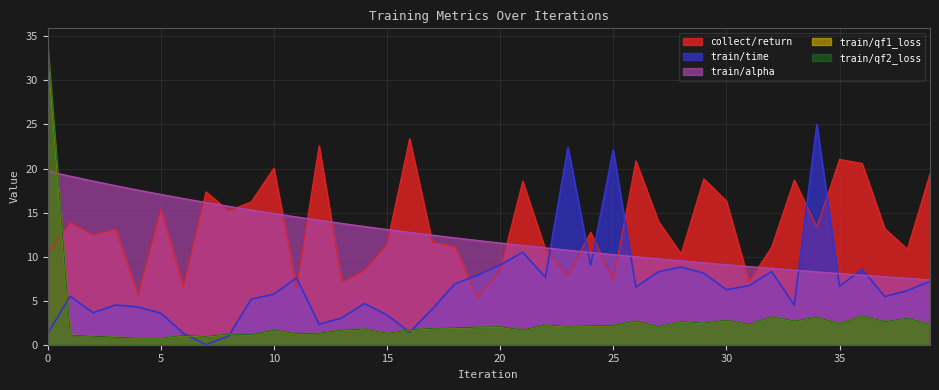

Which series changed the most between 31 and 33?

collect/return